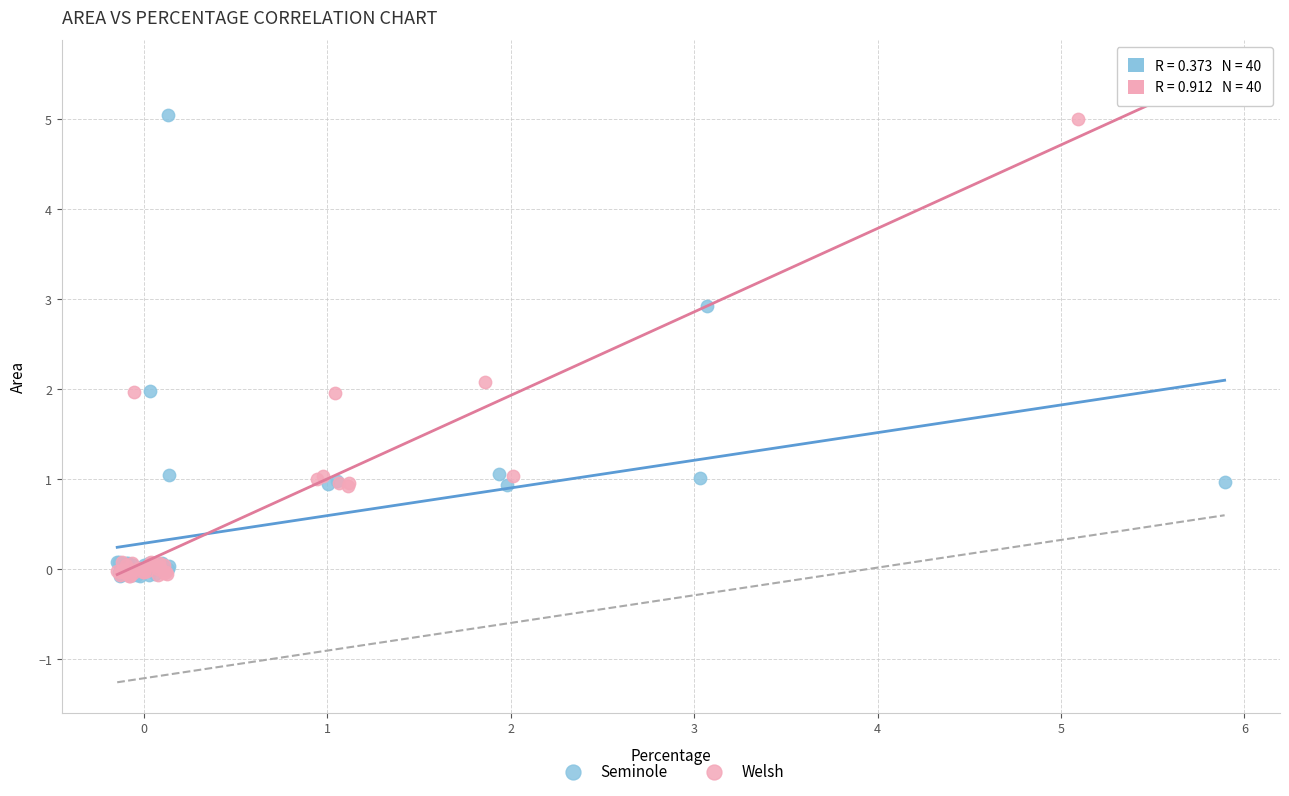

Which series has the largest Y range (max minus min)?

Seminole